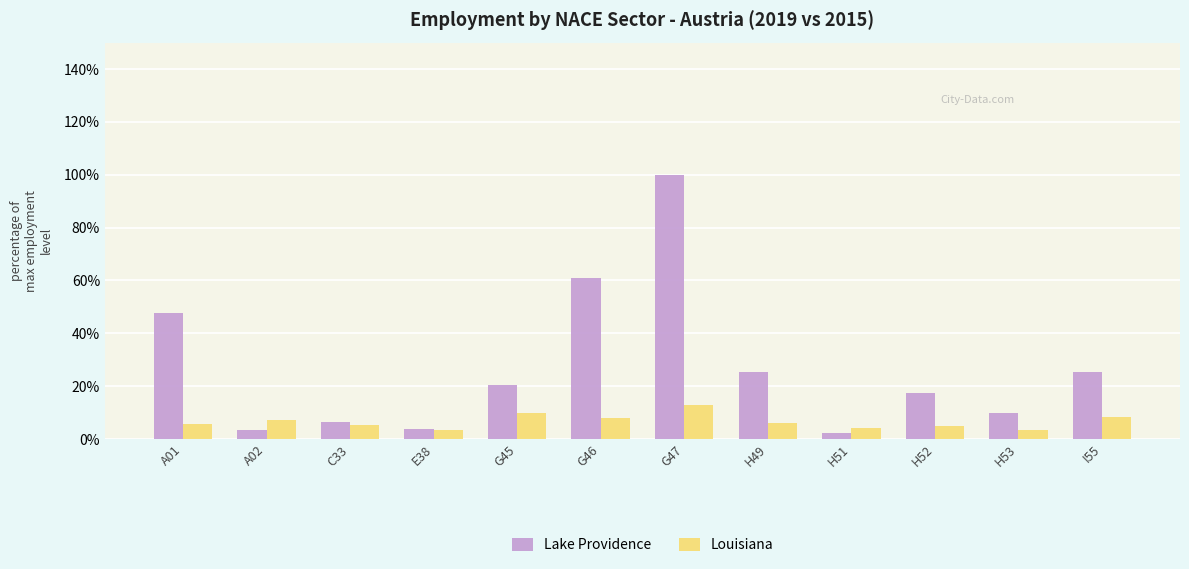

At which label does Lake Providence reach its peak?

G47